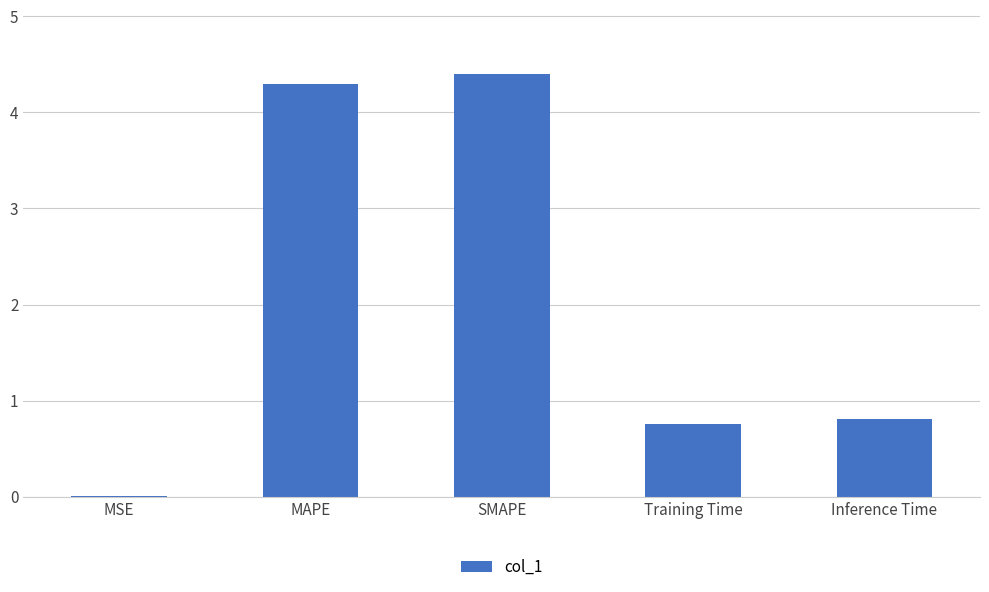

The chart shows a value of 0.8 at Inference Time. True or false?

True